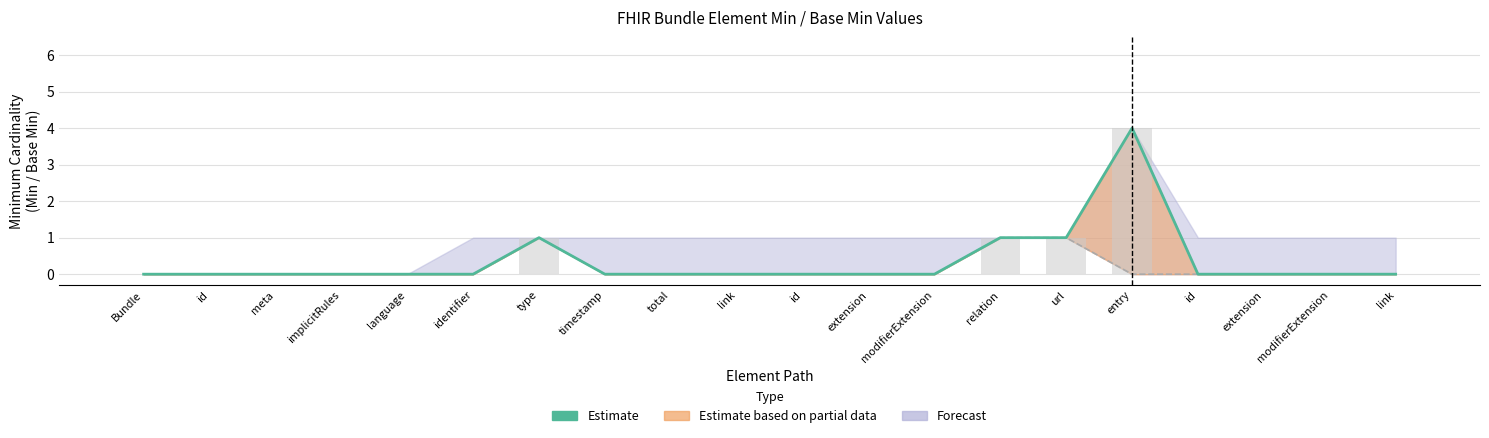

Is it true that the value at extension is -2?

False